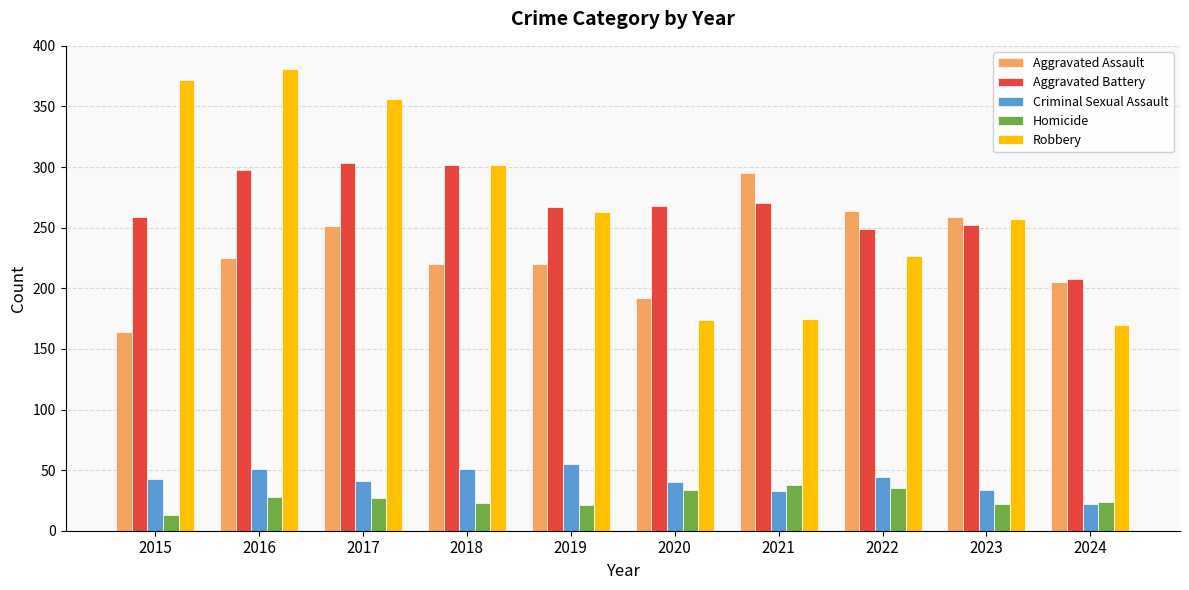

What are all the series names shown in the legend?

Aggravated Assault, Aggravated Battery, Criminal Sexual Assault, Homicide, Robbery